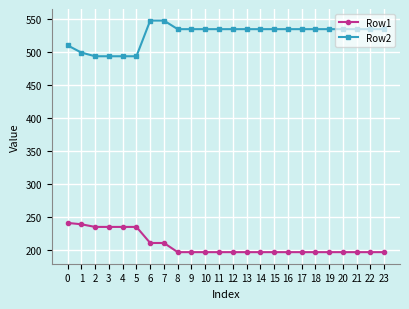

Rank the series at 13 from highest to lowest value.

Row2, Row1